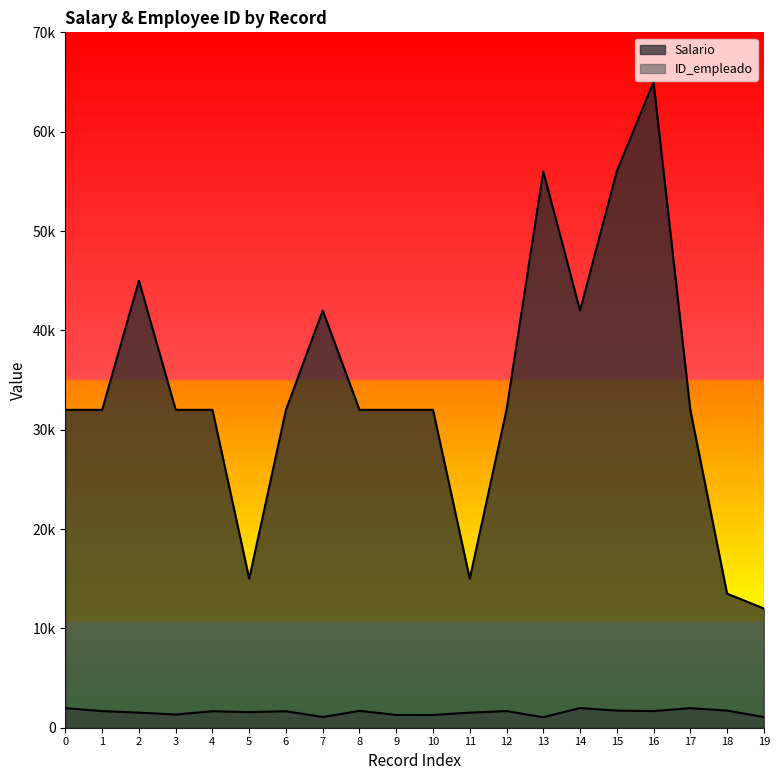

Where does the Salario series first go above 32000?

2